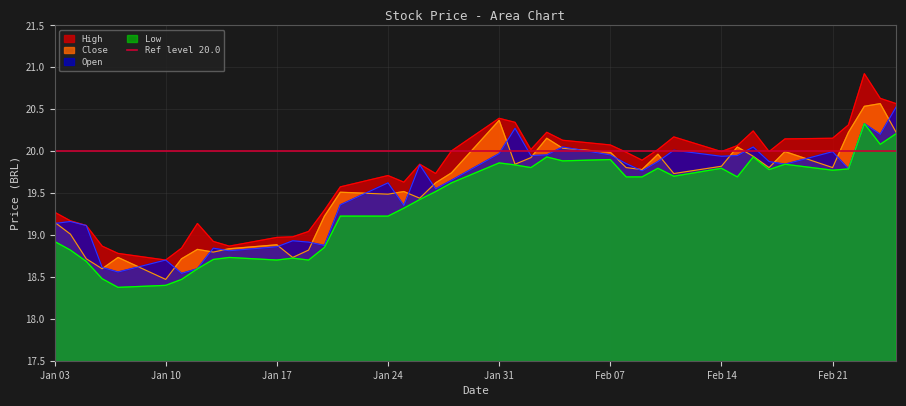

How many interior local valleys does the Close series have?

11